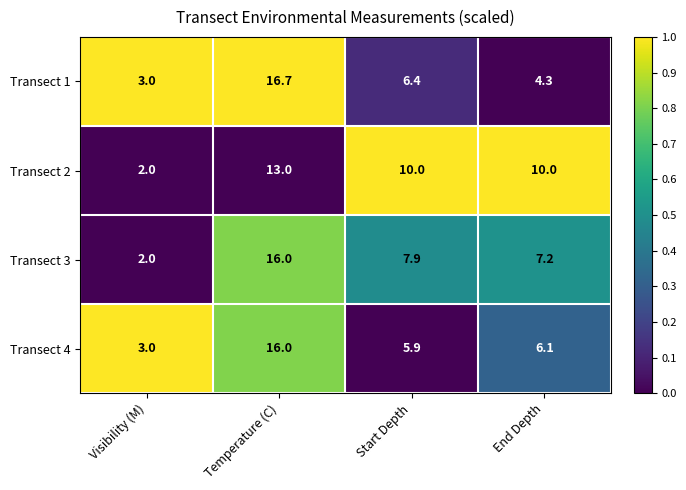

What is the difference between the highest and lowest values at Temperature (C)?

3.7